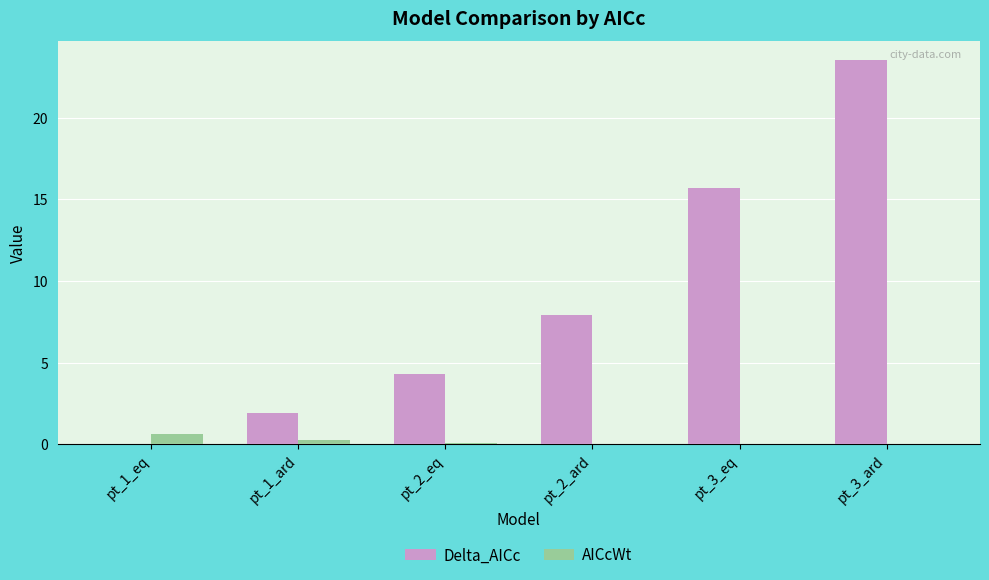

Which series has the largest total across all categories?

Delta_AICc